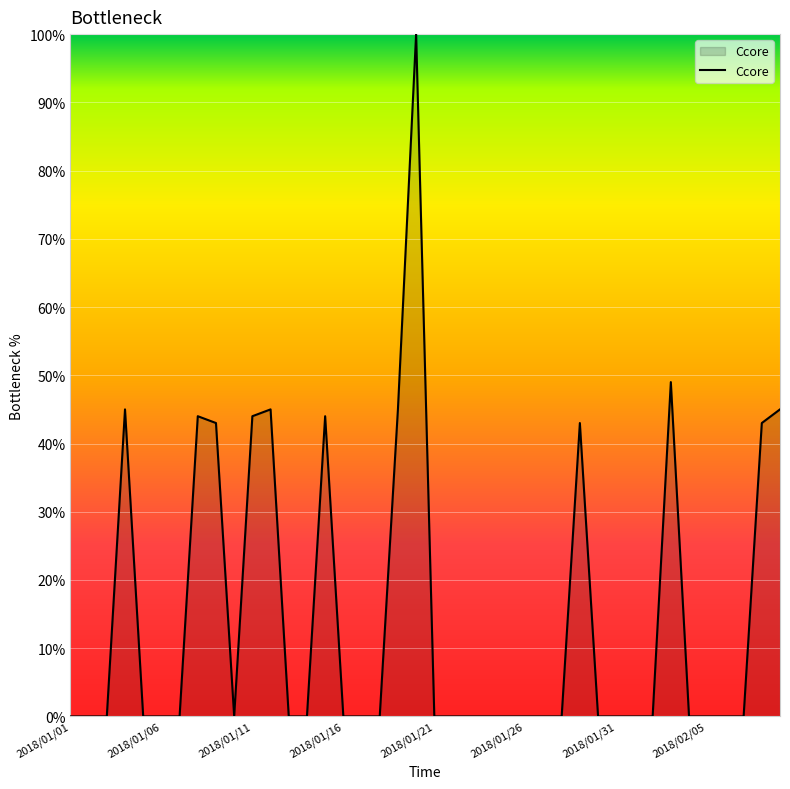

What is the difference between the maximum and minimum values?

100